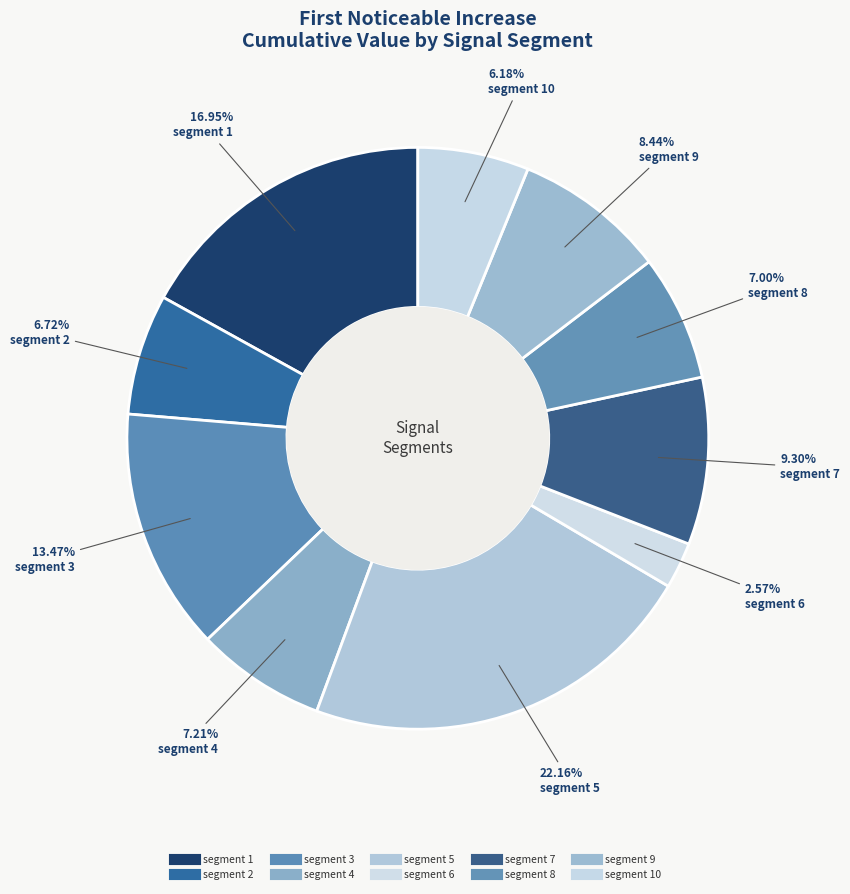

How many slices are in this pie chart?

10